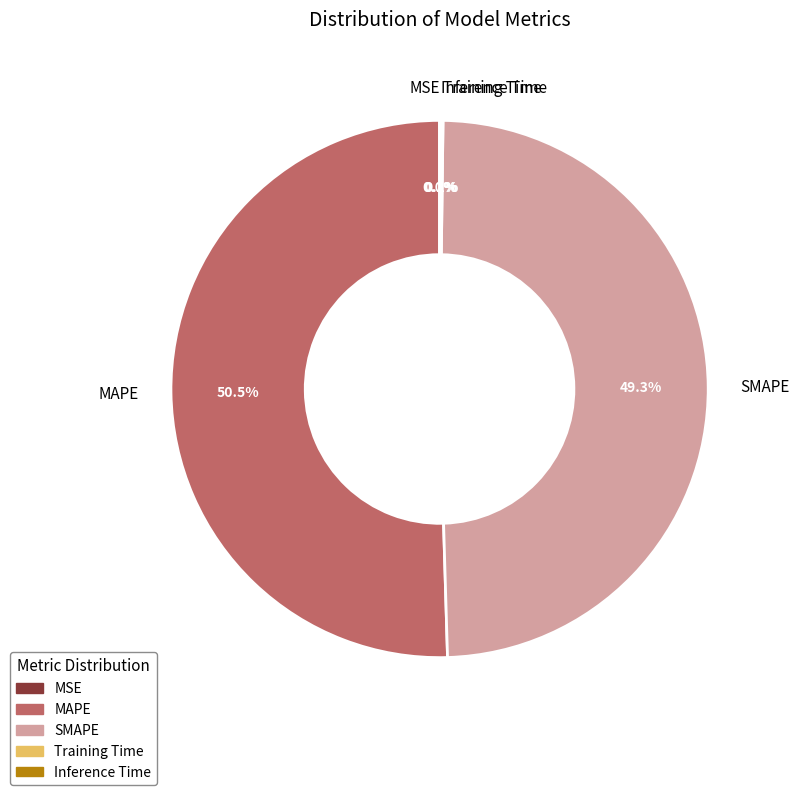

The SMAPE slice represents 34% of the pie. True or false?

False